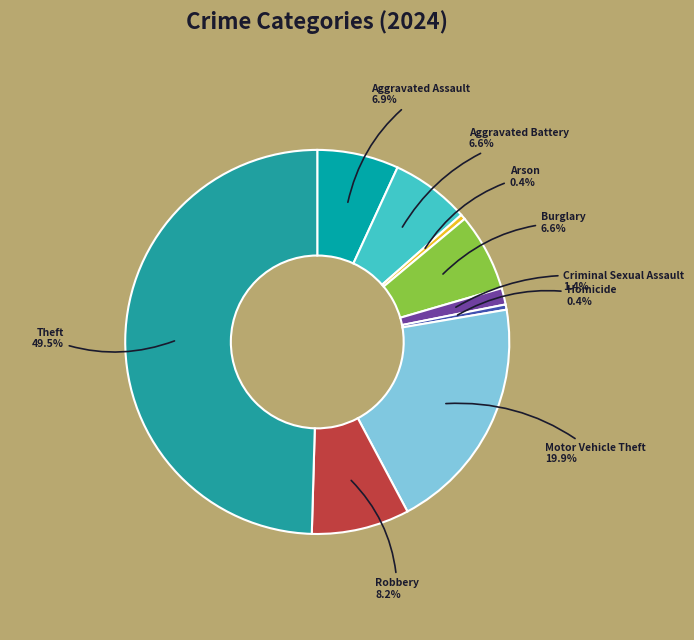

To the nearest percent, what is the difference between the largest and smallest slice percentages?

49%